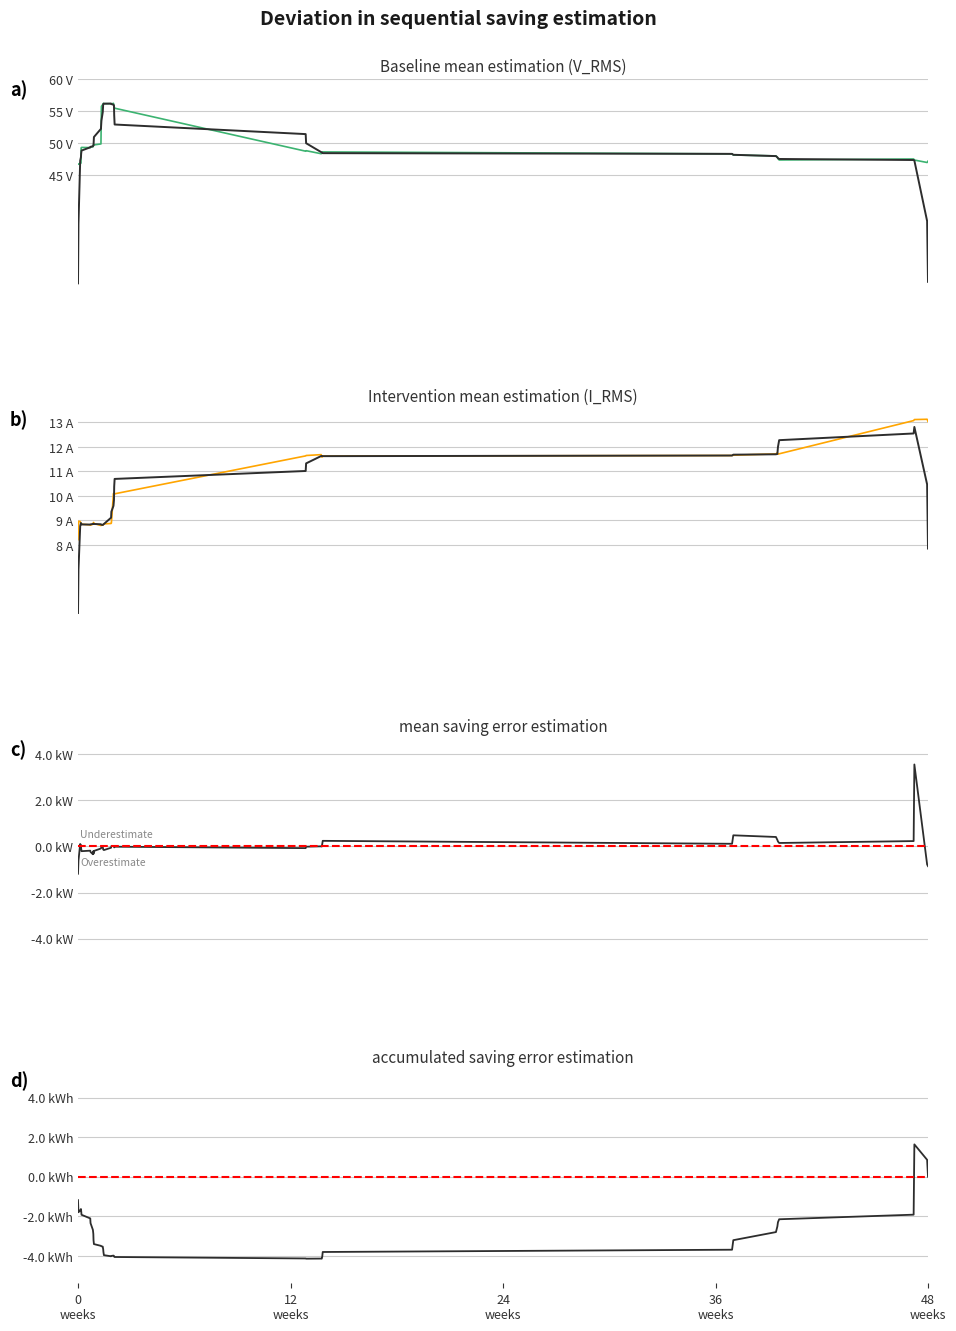

Reading left to right, list all the values displayed in this chart.

AC_VRMS_1: 46.7	46.7	46.9	46.9	49.3	49.3	49.3	49.4	49.4	49.6	49.8	49.7	49.9	55.8	56.0	56.2	56.2	56.2	56.2	56.1	56.2	55.9	55.7	55.5	48.7	48.8	48.4	48.6	48.5	48.6	48.3	48.1	48.0	47.8	47.6	47.4	47.5	47.4	47.0	47.2
AC_VRMS_1 (smoothed): 28.1	37.4	47.3	47.8	48.3	48.8	49.4	49.4	49.5	49.6	49.7	51.0	52.2	53.5	54.8	56.1	56.2	56.2	56.2	56.1	56.0	55.9	54.4	52.9	51.4	50.0	48.6	48.6	48.5	48.4	48.3	48.2	48.0	47.8	47.7	47.5	47.4	47.3	37.8	28.3
AC_IRMS_1: 8.2	9.0	9.0	8.9	8.8	8.8	8.8	8.8	8.8	8.9	8.9	8.9	8.8	8.8	8.8	8.8	8.8	8.9	8.9	8.9	10.1	10.1	10.0	10.1	11.6	11.6	11.7	11.6	11.6	11.6	11.6	11.7	11.7	11.8	11.7	11.7	13.1	13.1	13.1	13.0
AC_IRMS_1 (smoothed): 5.2	7.0	8.8	8.9	8.9	8.8	8.8	8.8	8.9	8.9	8.9	8.9	8.8	8.8	8.8	8.8	8.8	8.9	9.1	9.4	9.6	9.8	10.4	10.7	11.0	11.3	11.6	11.6	11.6	11.6	11.6	11.7	11.7	11.7	12.0	12.3	12.5	12.8	10.5	7.9
AC_P_1 error: -1.2	-0.6	0.1	0.1	-0.1	-0.2	-0.2	-0.2	-0.3	-0.2	-0.3	-0.2	-0.1	-0.0	-0.0	-0.1	-0.1	-0.2	-0.1	0.0	0.0	-0.0	-0.0	-0.0	-0.1	-0.0	0.0	-0.0	0.1	0.2	0.1	0.5	0.4	0.3	0.2	0.1	0.2	3.6	-0.8	-0.9
AC_P_1 cumulative error: -1.2	-1.8	-1.7	-1.6	-1.7	-1.9	-2.1	-2.3	-2.7	-2.9	-3.2	-3.4	-3.5	-3.5	-3.5	-3.7	-3.8	-4.0	-4.0	-4.0	-4.0	-4.0	-4.0	-4.1	-4.1	-4.1	-4.1	-4.1	-4.0	-3.8	-3.7	-3.2	-2.8	-2.5	-2.3	-2.1	-1.9	1.6	0.9	-0.0